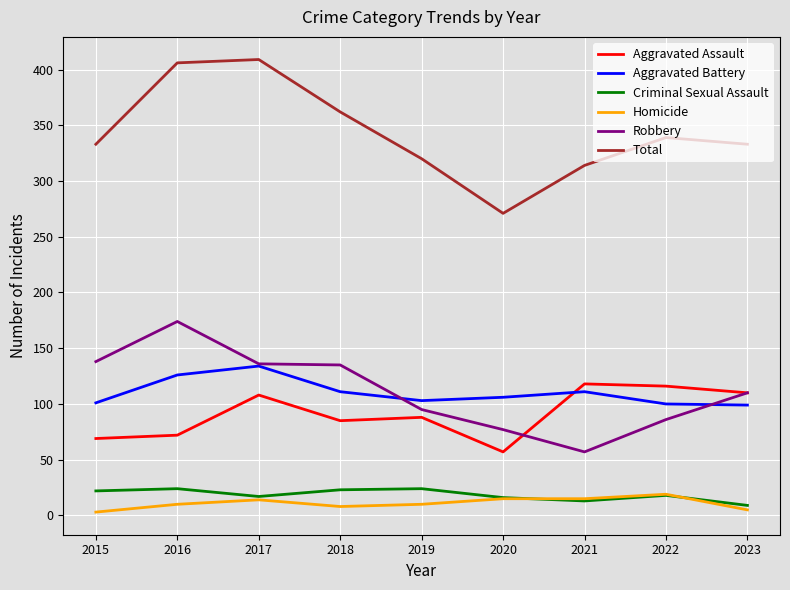

What is the minimum value shown in the chart?

3